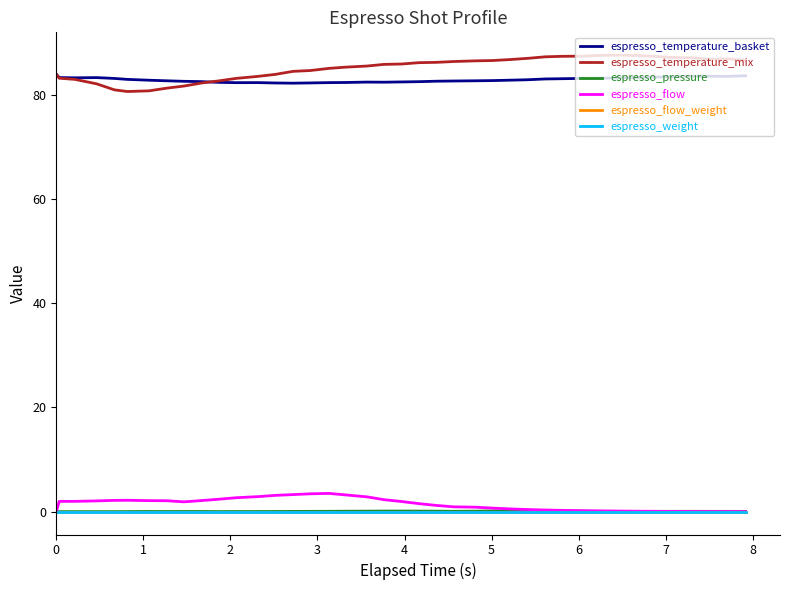

At how many categories does at least one series exceed 76?

40